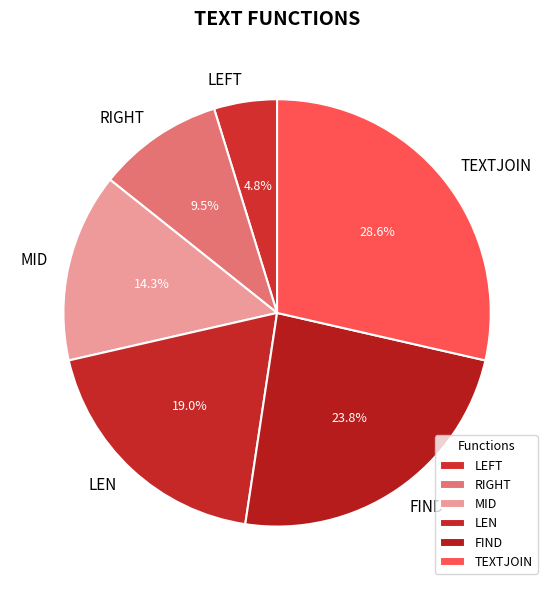

To the nearest percent, what percentage of the pie is FIND?

24%